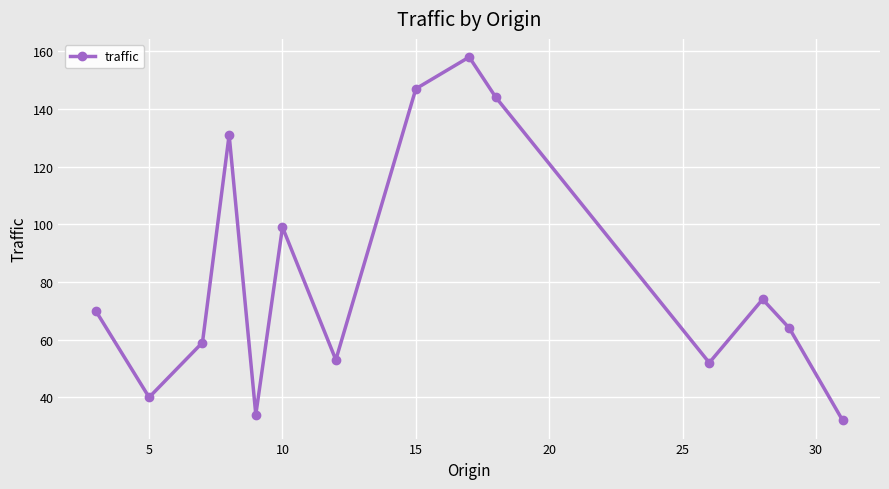

What is the smallest value displayed?

32